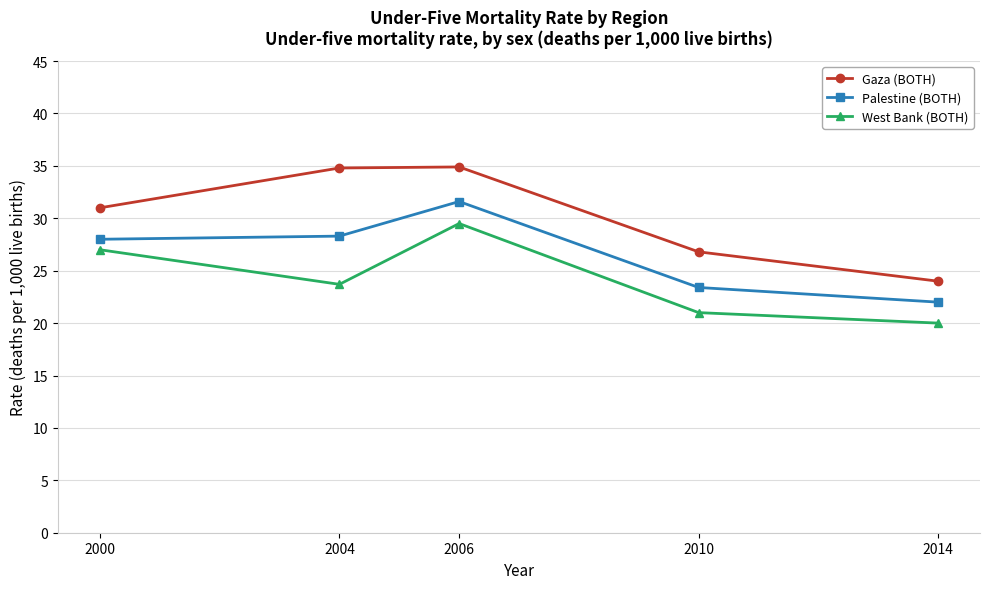

What is the spread (max minus min) of values at 2000?

4.0